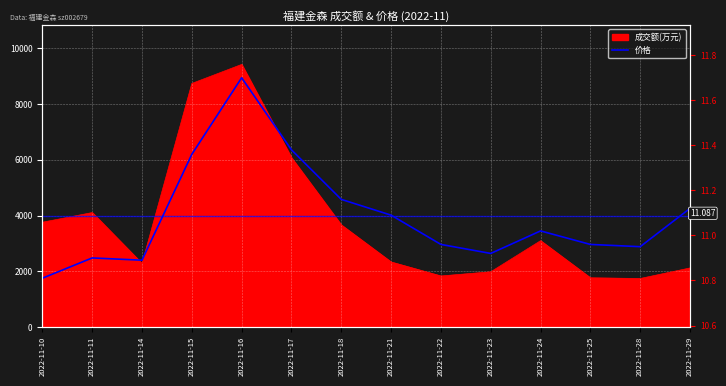

What is the value of the 4th point from the left?

11.4